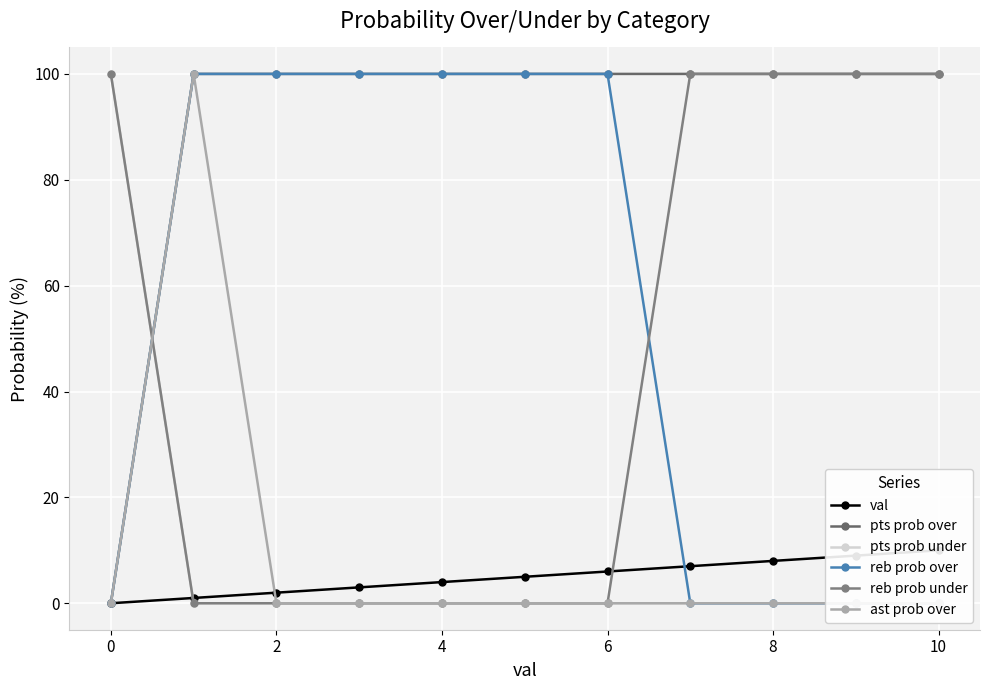

How many data points in val are above 5?

5